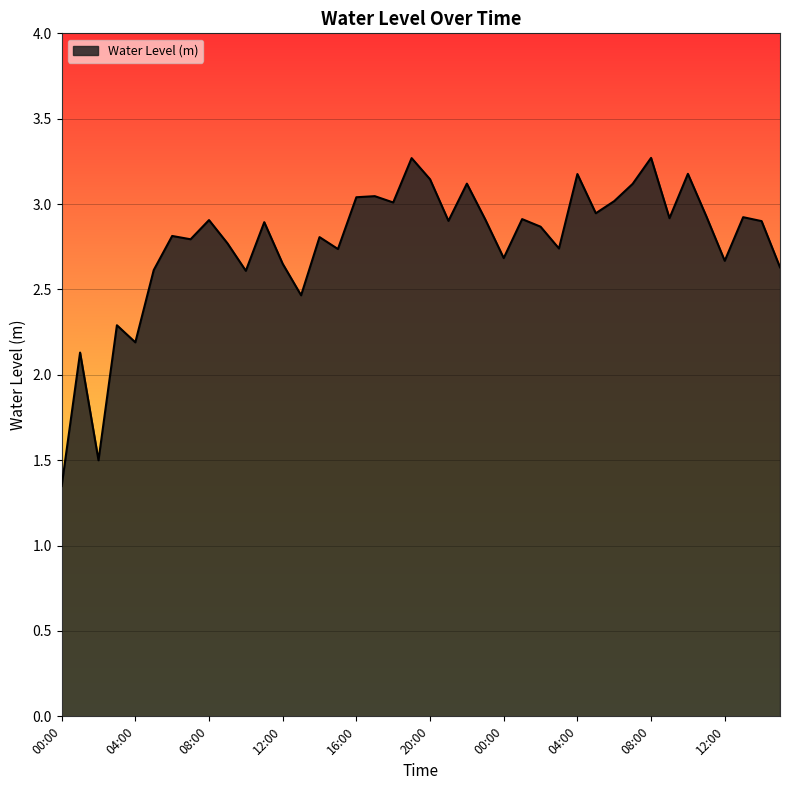

What is the difference between the maximum and minimum values?

1.9